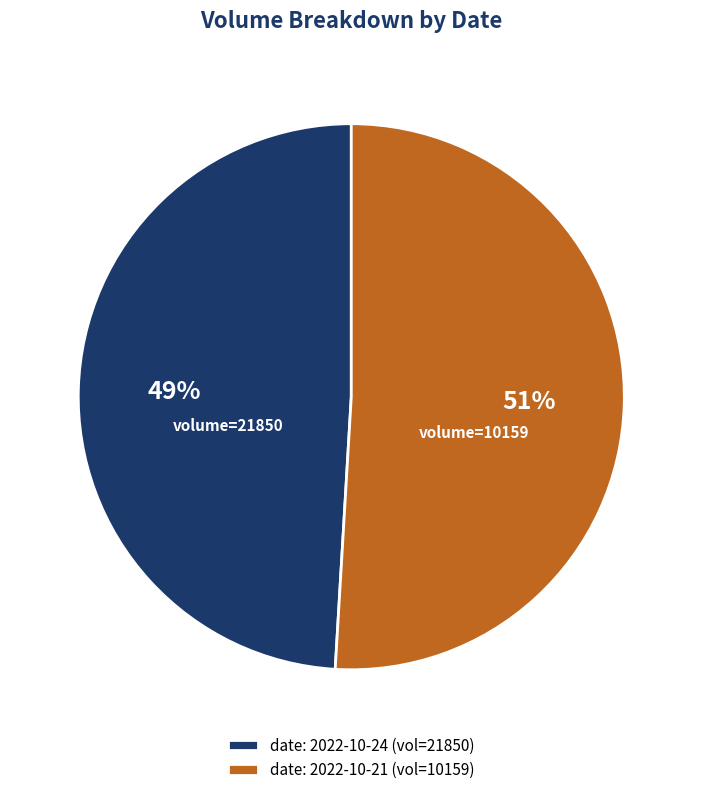

Is the sum of date: 2022-10-21 (vol=10159) and date: 2022-10-24 (vol=21850) greater than half?

Yes